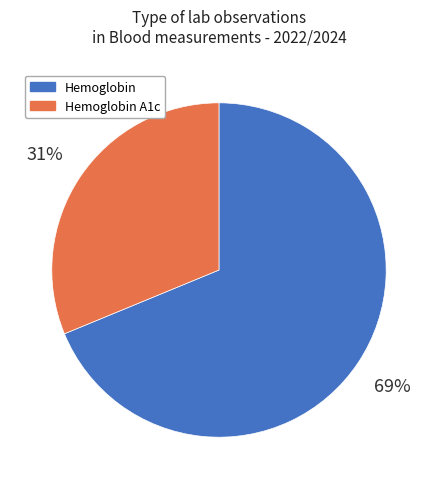

True or false: Hemoglobin accounts for 69% of the total.

True